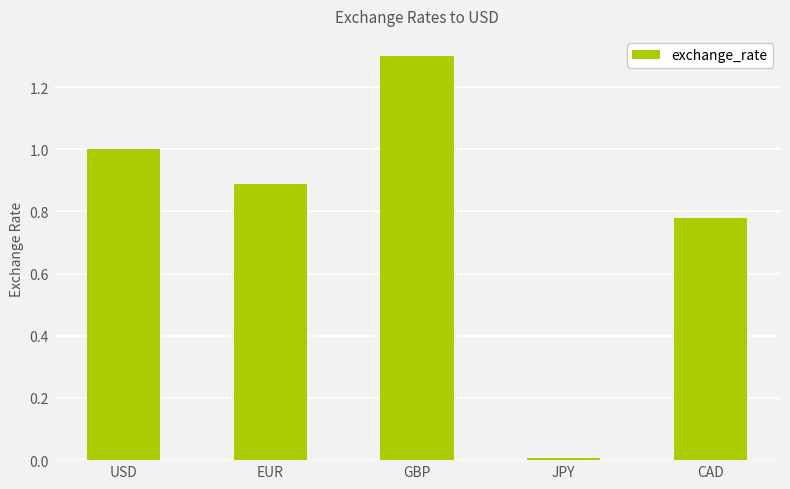

Which category has the highest value across all series?

GBP